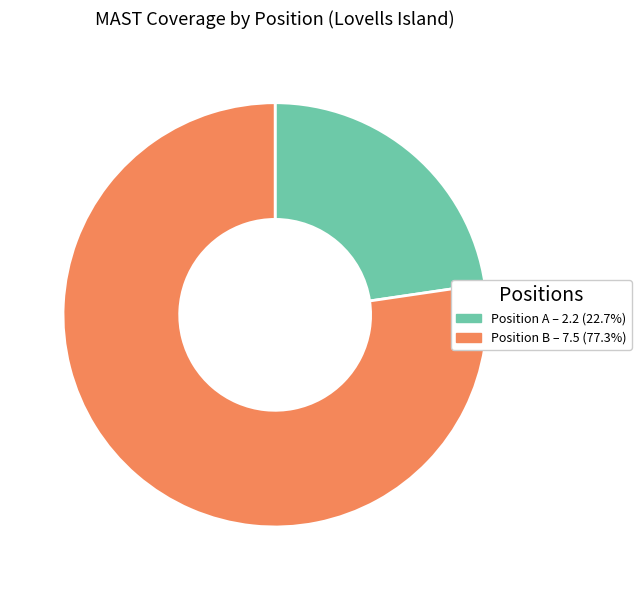

Is there any slice that represents more than half of the pie?

Yes